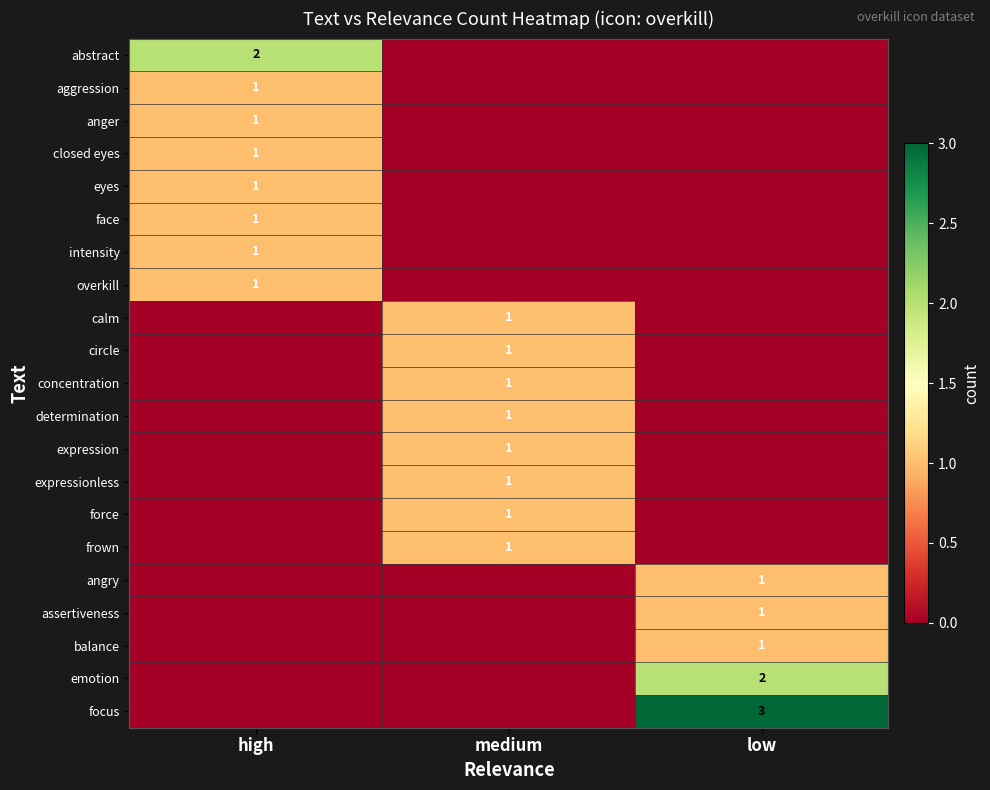

Is it true that focus equals 4 at low?

False